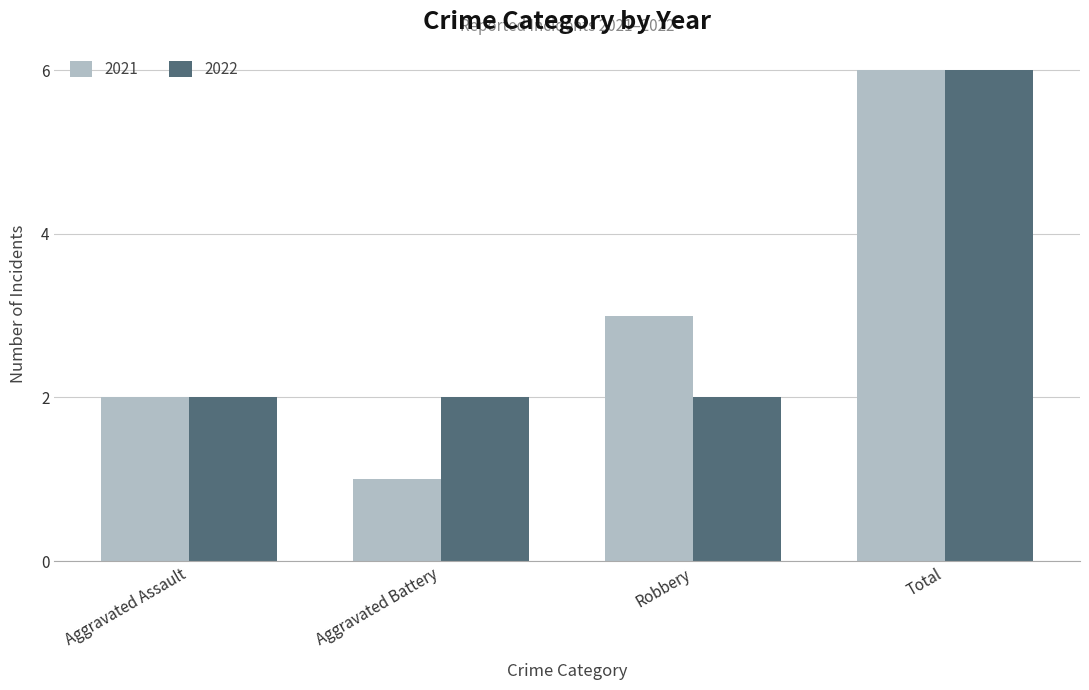

What is the greatest value displayed?

6